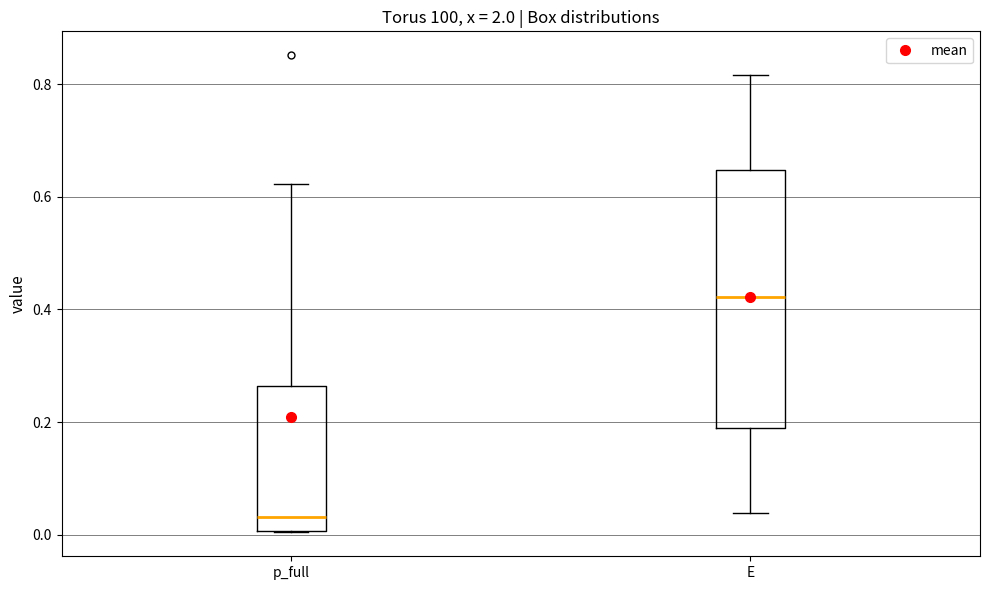

Reading left to right, read every box against the y-axis: the position of its median line, the range the box covers, and the ends of its whiskers. The values are not printed on the chart, so give them approximately, as read against the axis.

p_full: median 0.04, box 0.00 to 0.26, whiskers 0.00 to 0.62
E: median 0.42, box 0.18 to 0.64, whiskers 0.04 to 0.82